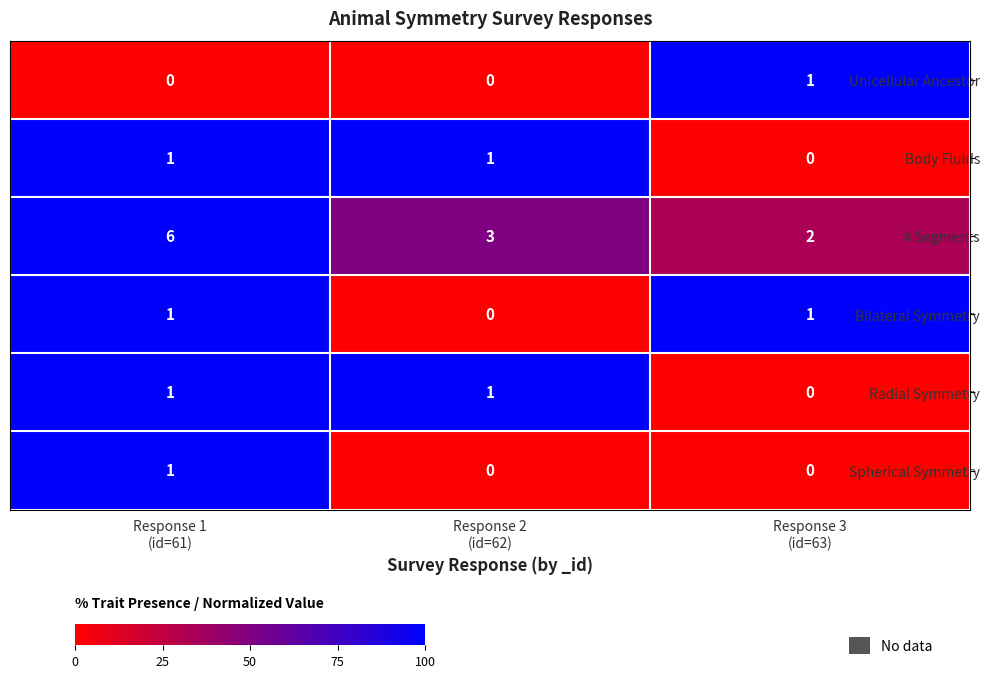

At how many categories does at least one series exceed 0?

3